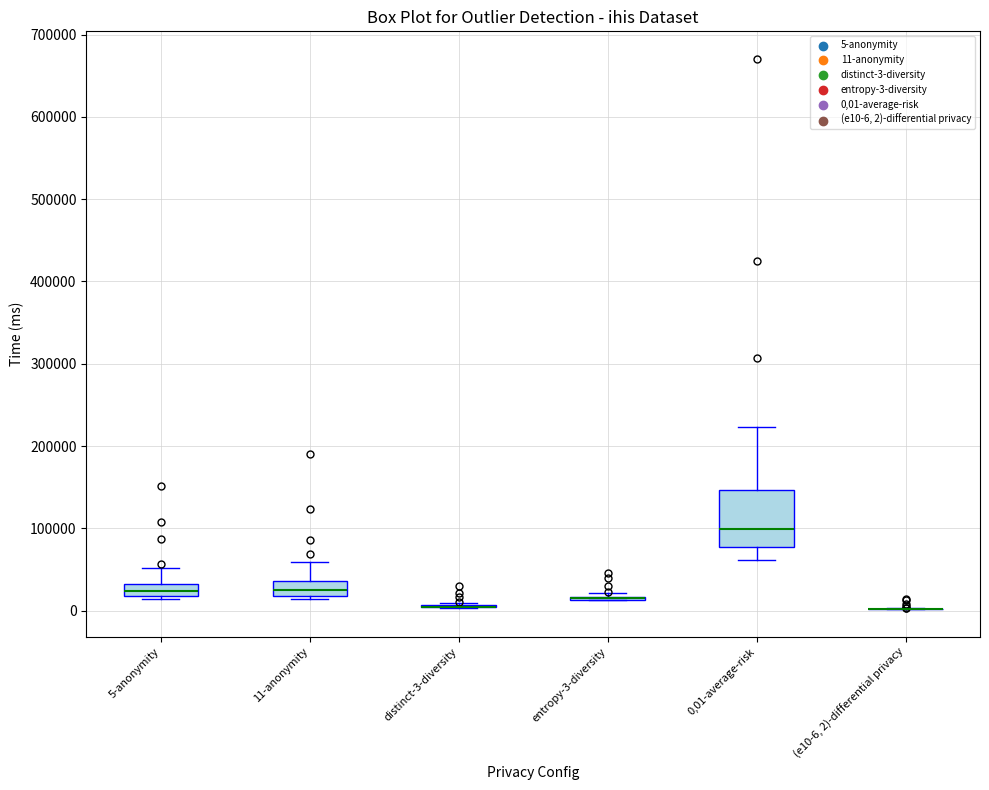

Which box is the tallest, from its lower edge to its upper edge?

0,01-average-risk